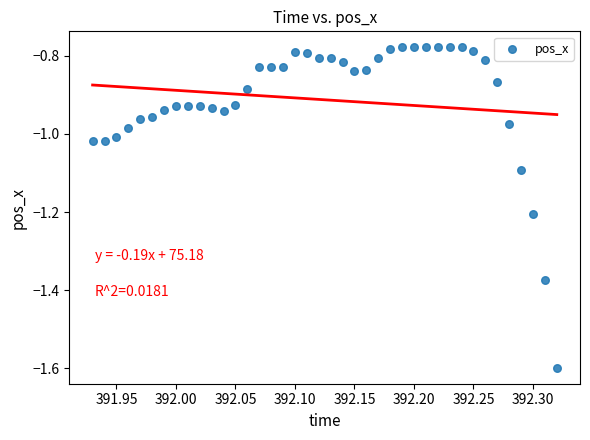

What is the range of Y values (max minus min)?

0.8